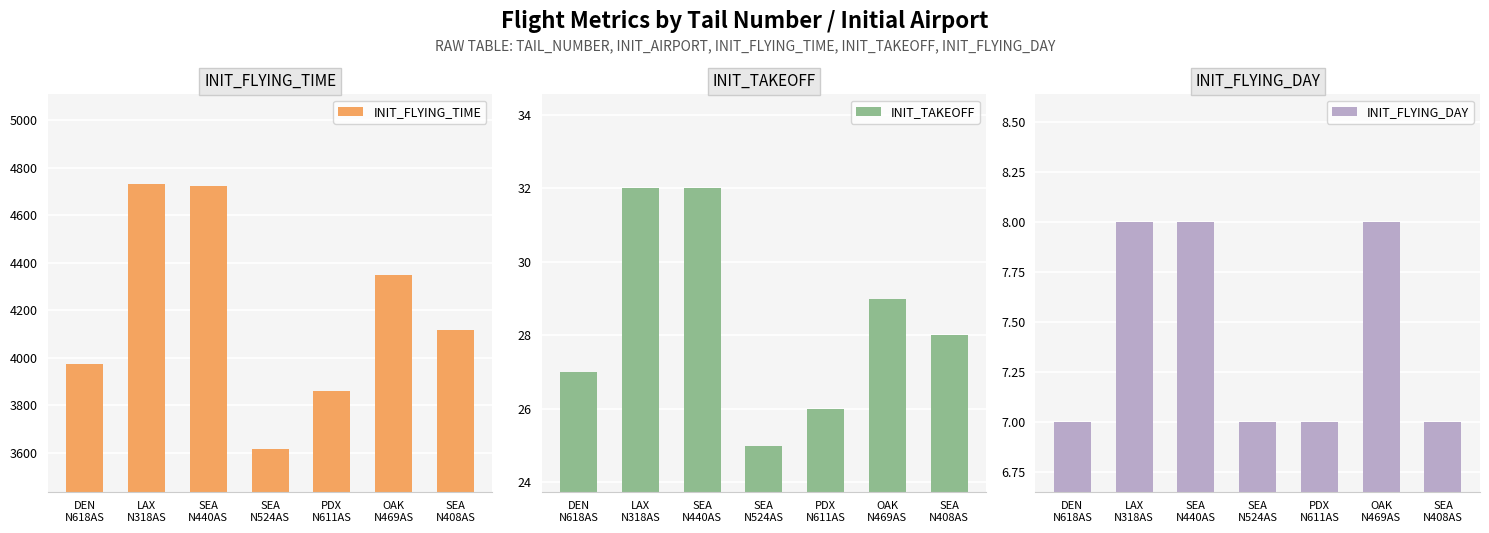

At which category does the chart reach its minimum across all series?

DEN
N618AS